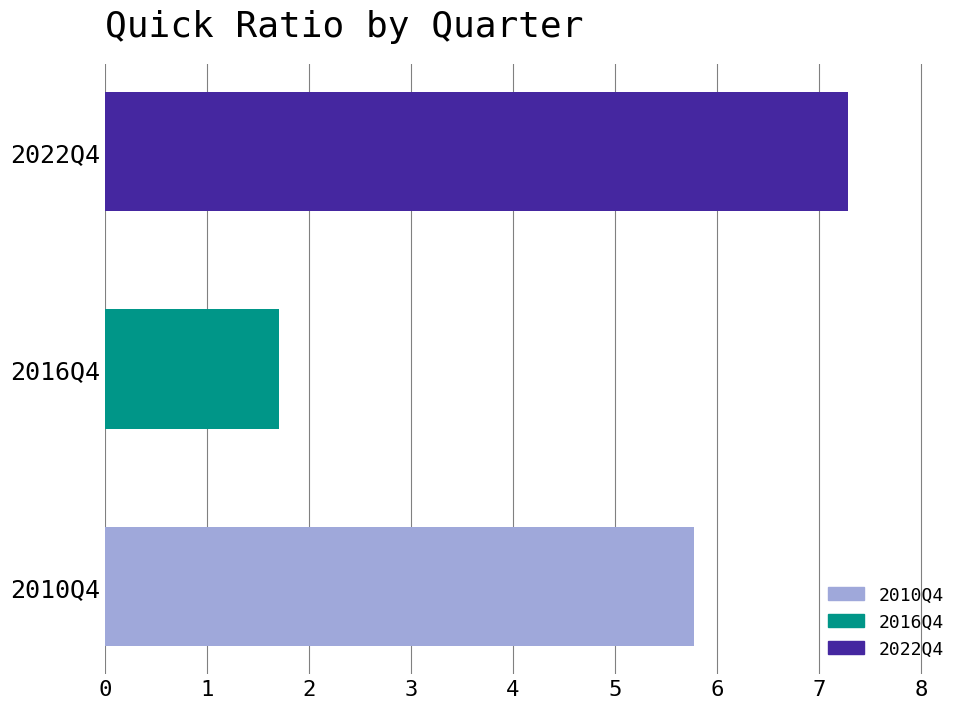

What is the smallest value displayed?

1.7